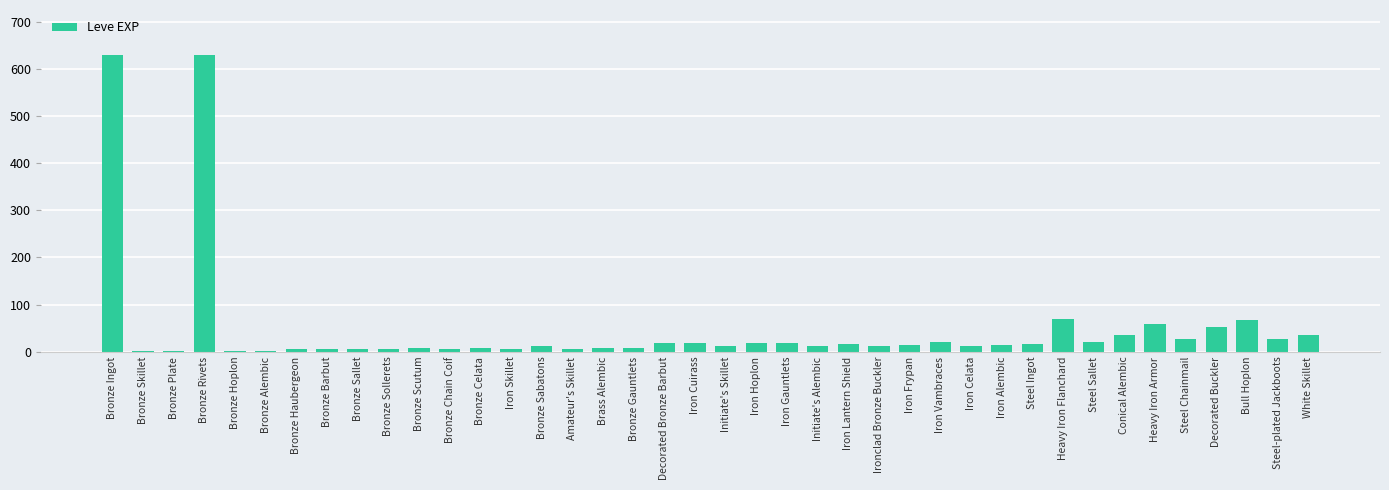

Approximately how many times larger is the value at Bull Hoplon compared to Ironclad Bronze Buckler?

5.6